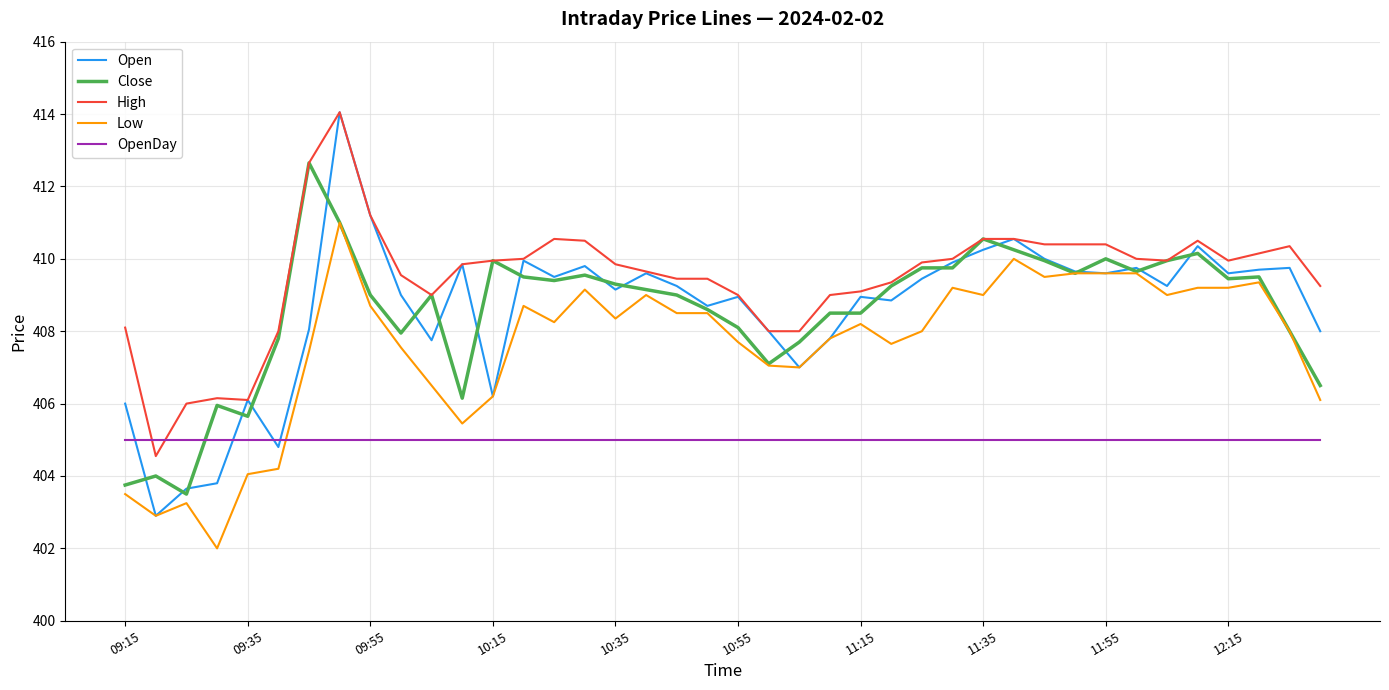

Which series has the largest total across all categories?

High